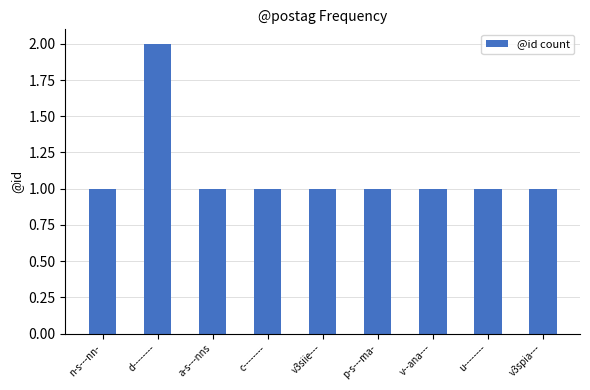

Which category has the highest value across all series?

d--------